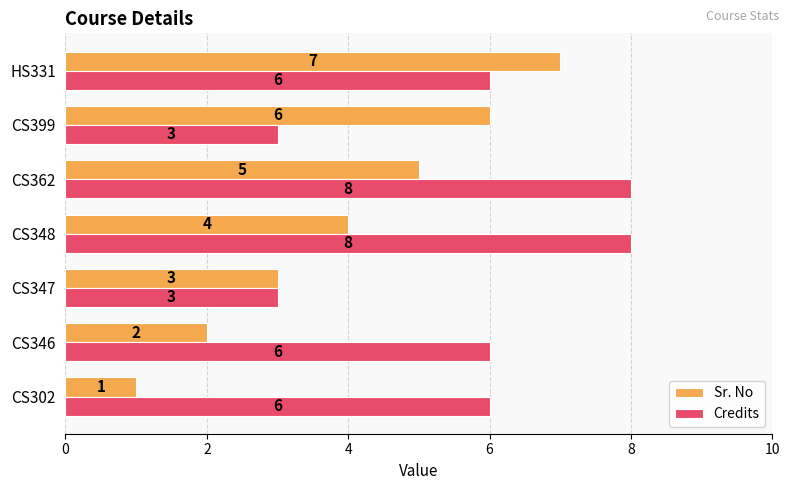

What is the sum of the Sr. No values at CS347 and CS399?

9